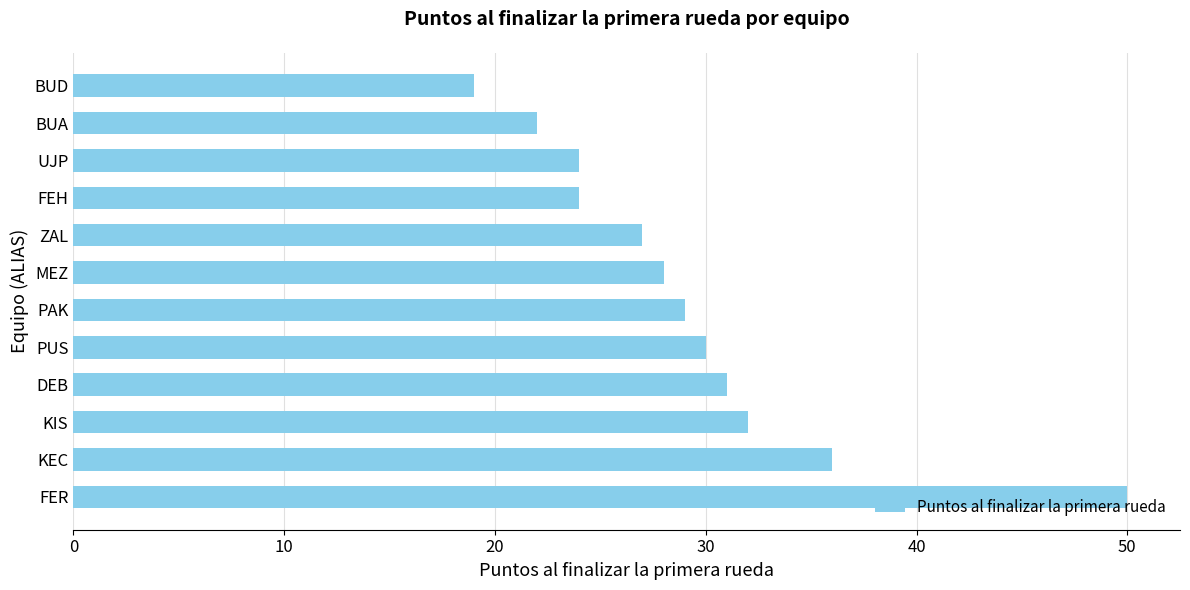

Which label corresponds to the smallest value in the chart?

BUD